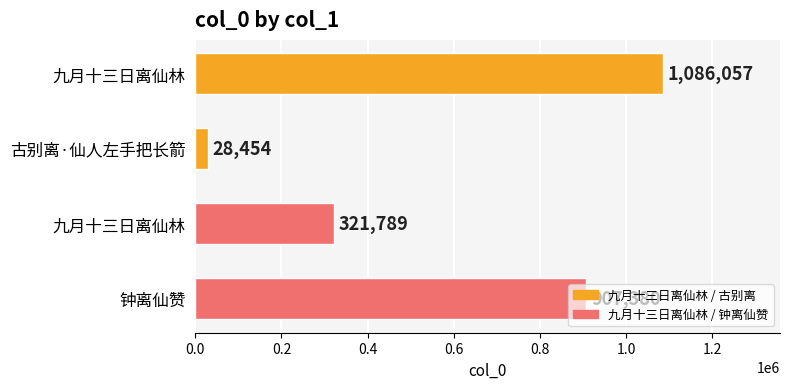

How many bars are there in total?

4